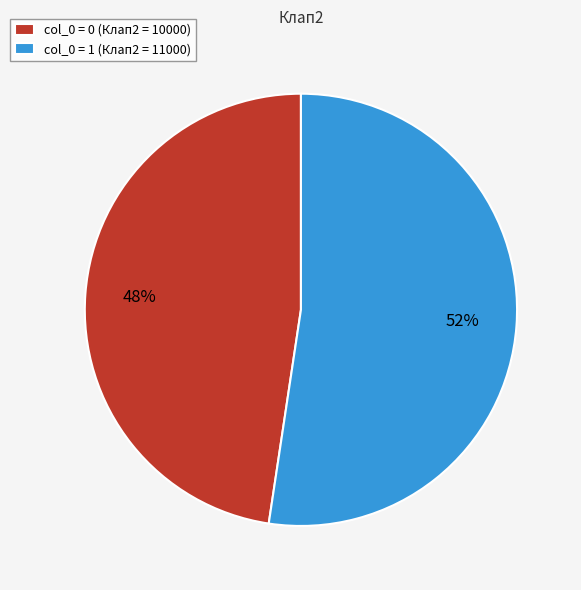

True or false: col_0 = 1 (Клап2 = 11000) accounts for 52% of the total.

True